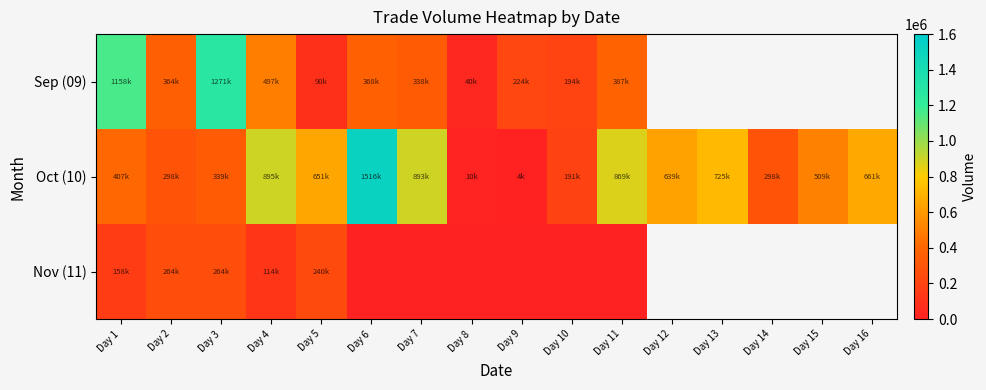

How many data points in Sep (09) are above 497000?

2